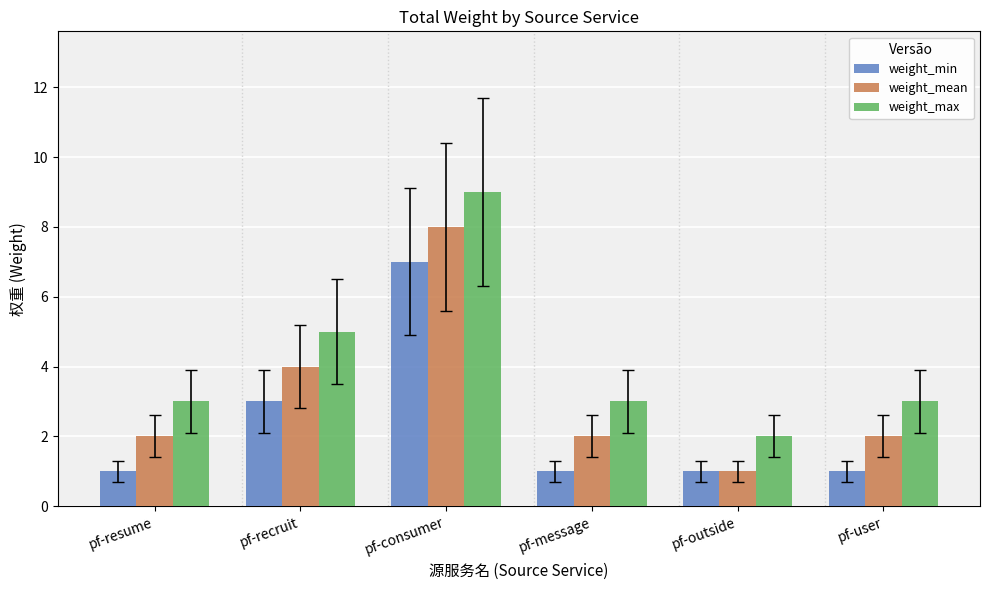

Is the value of weight_mean at pf-resume greater than the value of weight_min at pf-resume?

Yes